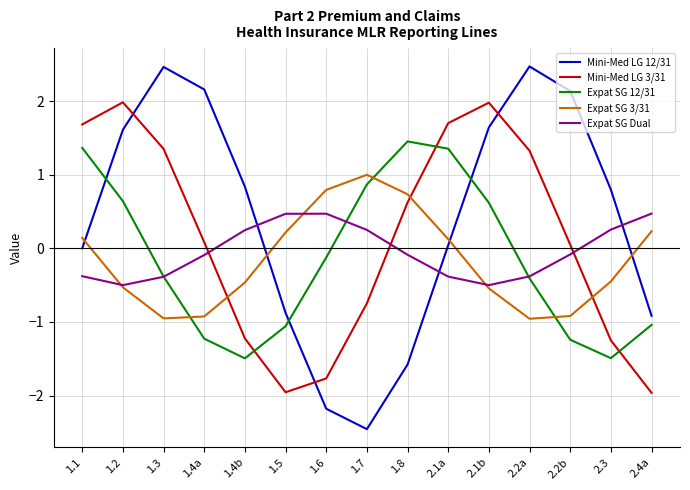

Is it true that Expat SG 3/31 equals 0.4 at 1.5?

False